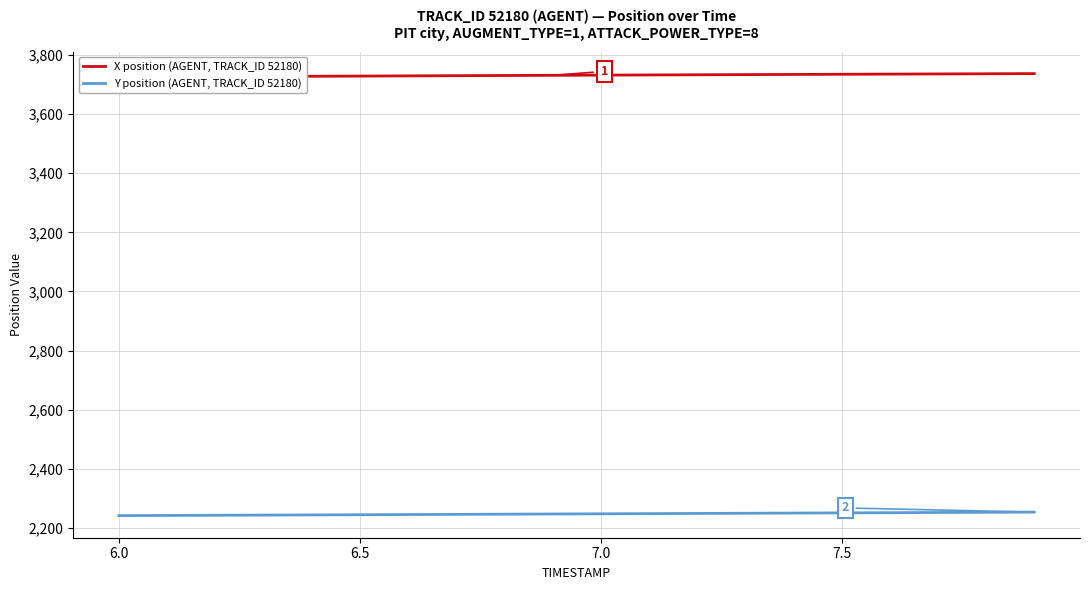

Which series has the largest total across all categories?

X position (AGENT, TRACK_ID 52180)